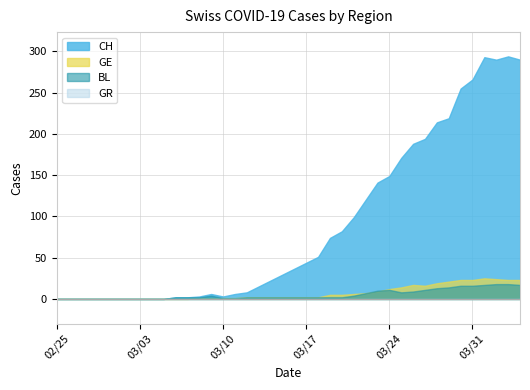

Which series has the widest spread of values?

CH